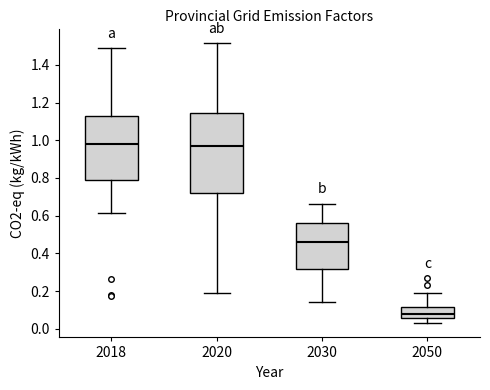

Reading left to right, transcribe this box plot: for each box, give where its median line is, the range the box spans, and where its two whiskers end, as read against the y-axis. The values are not printed on the chart, so give them approximately, as read against the axis.

2018: median 0.98, box 0.78 to 1.14, whiskers 0.62 to 1.48
2020: median 0.98, box 0.72 to 1.14, whiskers 0.18 to 1.52
2030: median 0.46, box 0.32 to 0.56, whiskers 0.14 to 0.66
2050: median 0.08, box 0.06 to 0.12, whiskers 0.02 to 0.20